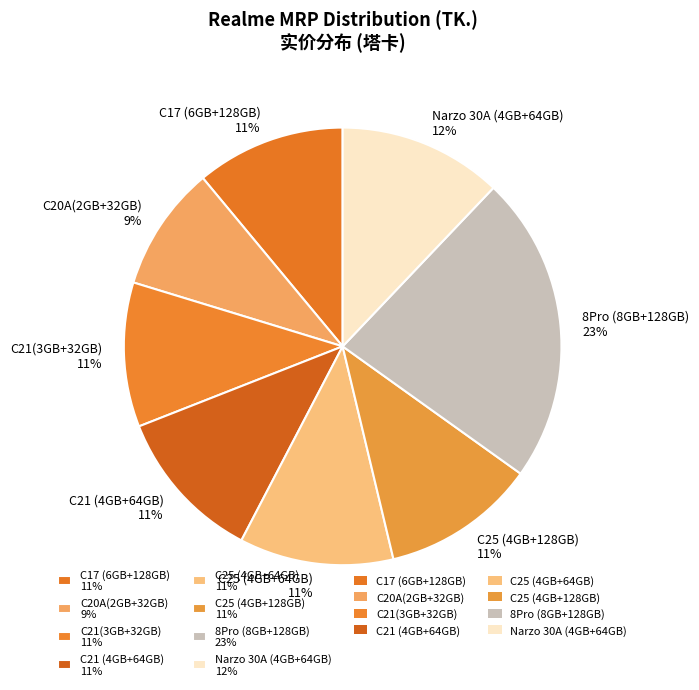

Combined, do C21(3GB+32GB) 11% and 8Pro (8GB+128GB) 23% account for over 50%?

No